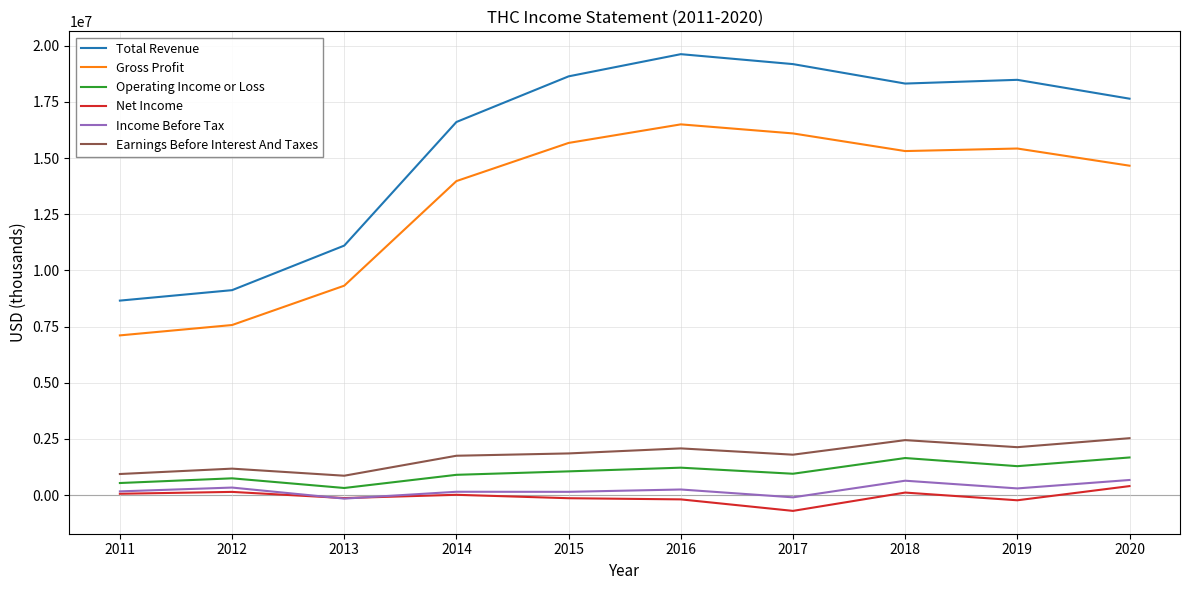

Is it true that Net Income equals 12000 at 2014?

True